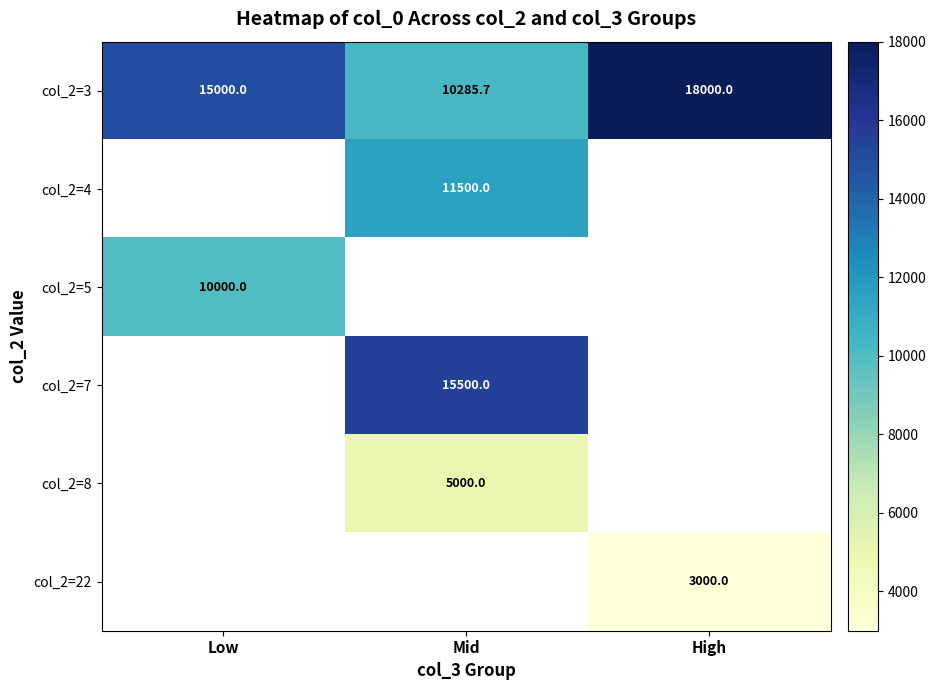

What is the difference between the highest and lowest values at High?

15000.0